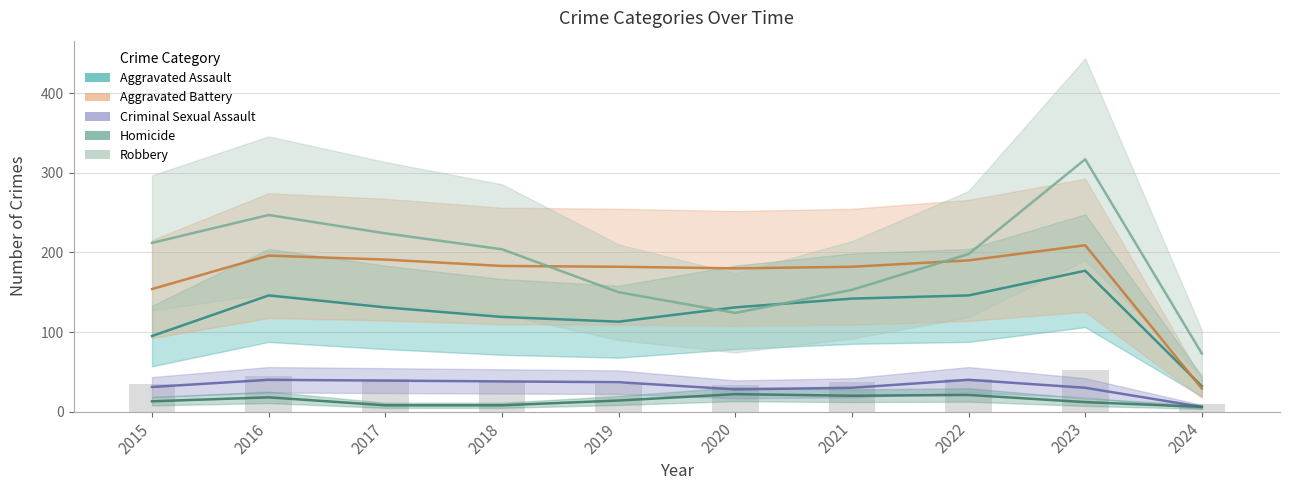

At which label does Robbery reach its peak?

2023